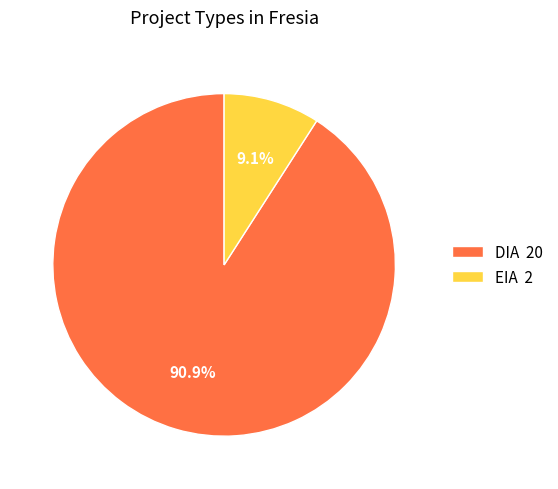

What portion of the pie excludes EIA?

90.9%